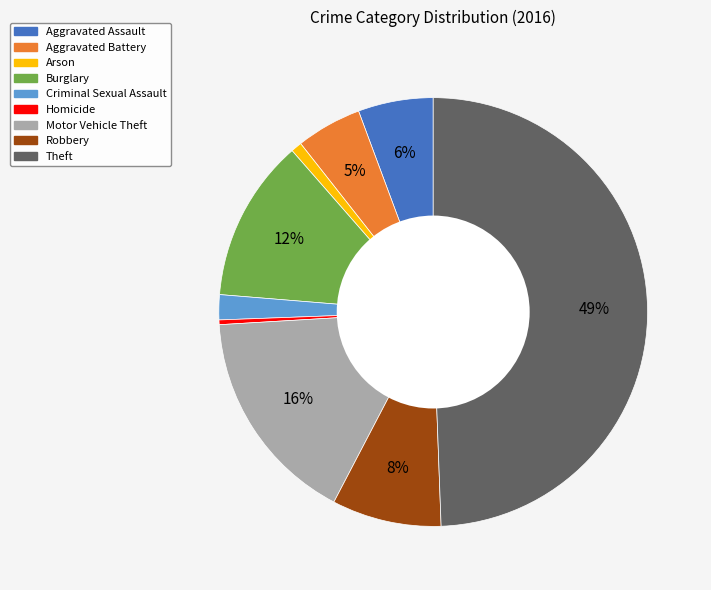

Does Burglary represent more than half of the total?

No